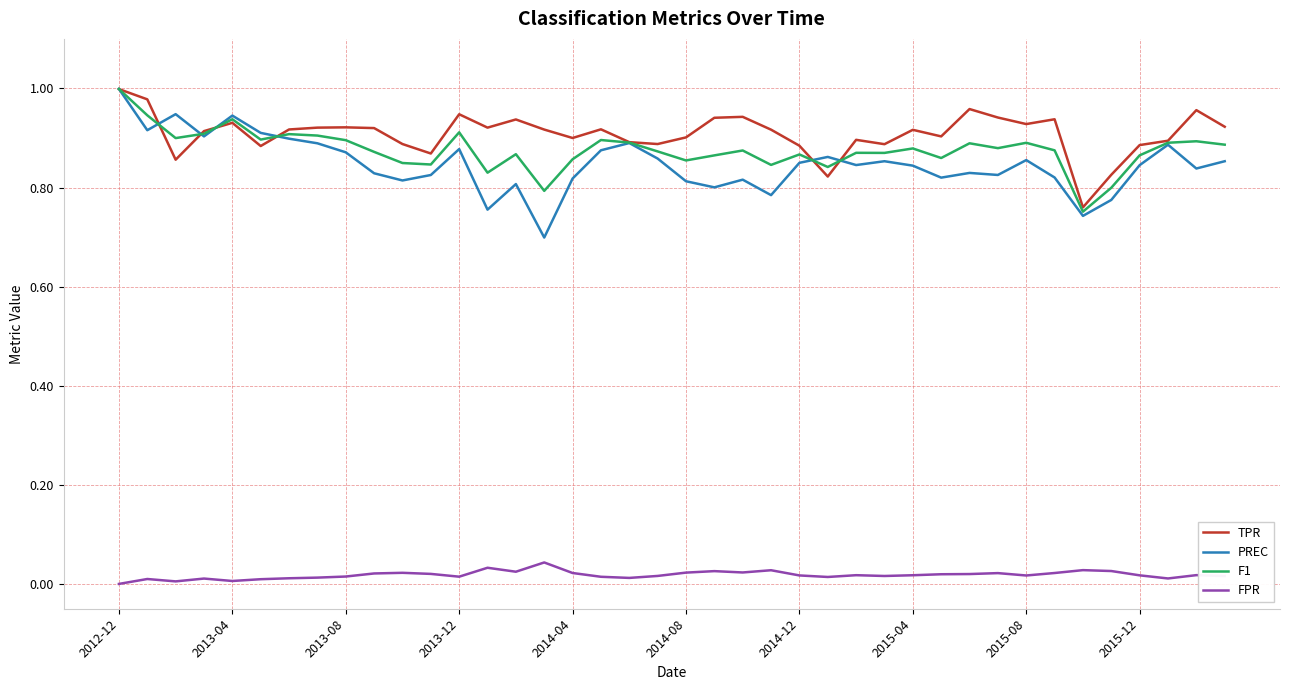

True or false: TPR and FPR intersect in this chart.

False